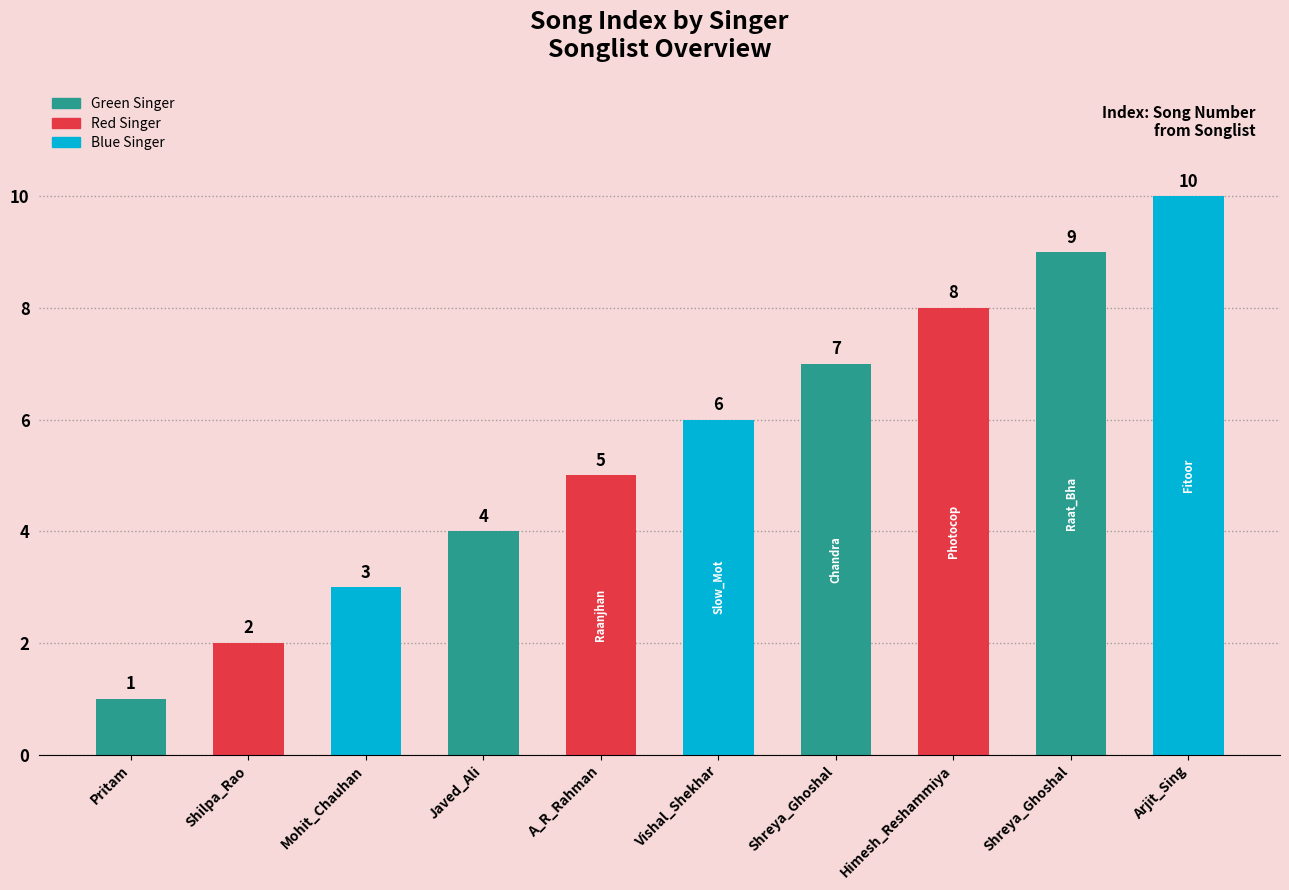

How many values are below 6?

5